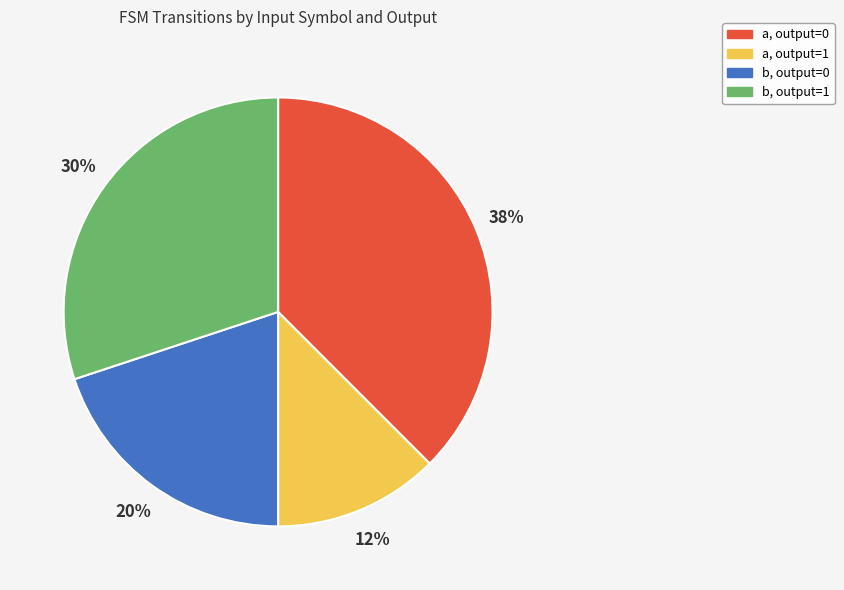

The a, output=0 slice represents 31% of the pie. True or false?

False